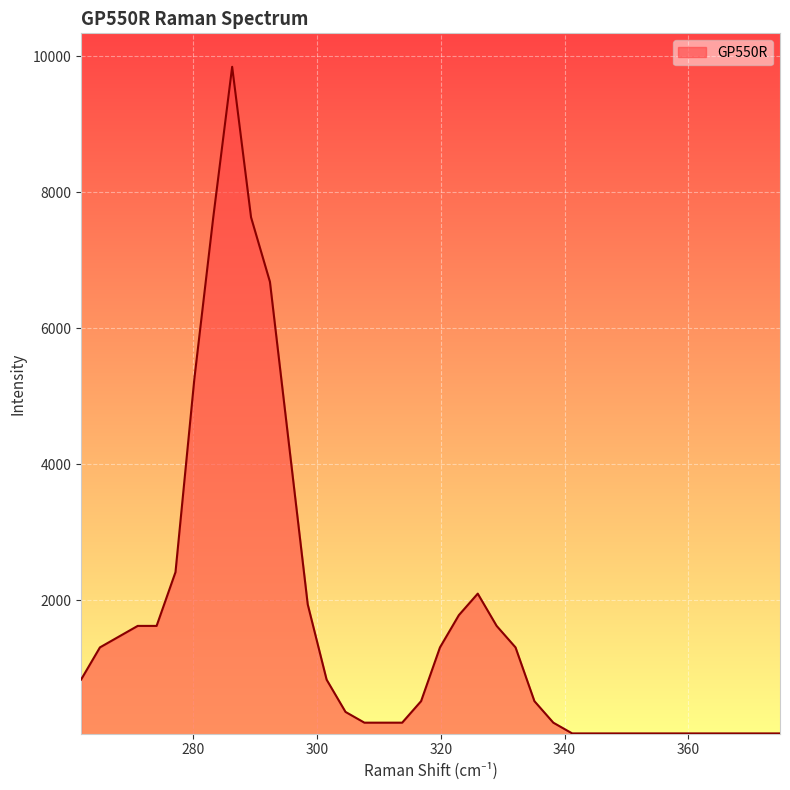

What is the greatest value displayed?

9841.9